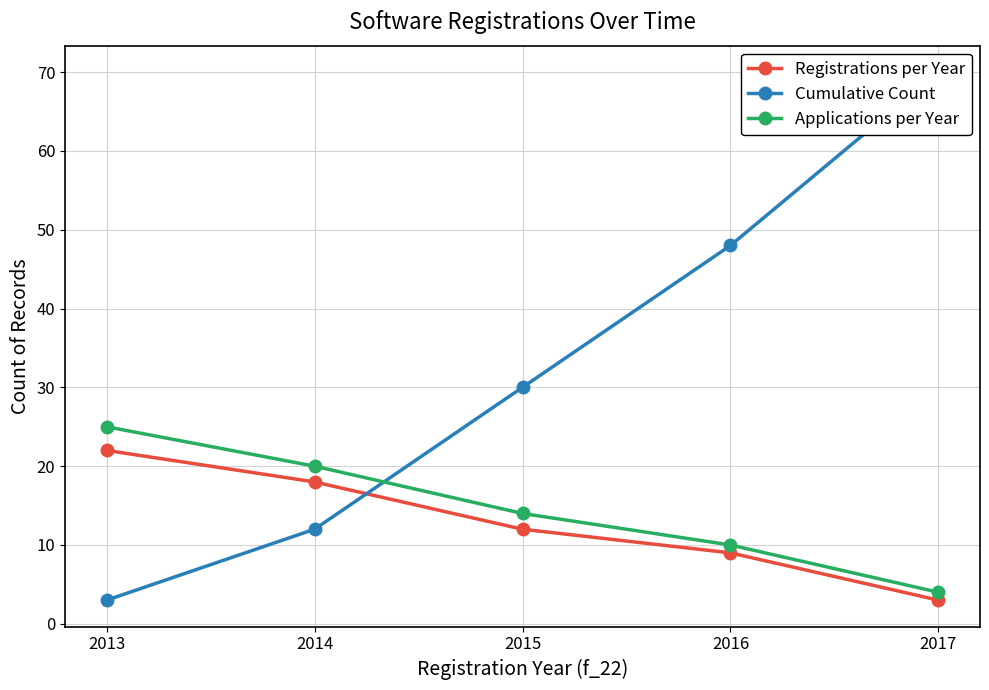

List the labels in order of Cumulative Count value, largest first.

2017, 2016, 2015, 2014, 2013